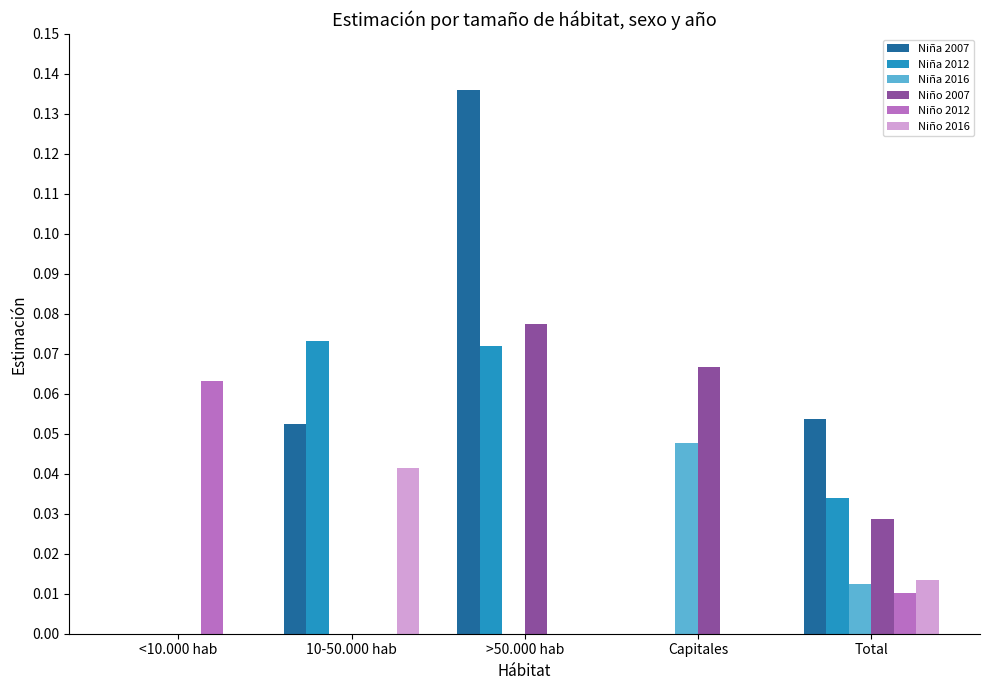

Is the value of Niña 2012 at 10-50.000 hab greater than the value of Niño 2007 at <10.000 hab?

Yes